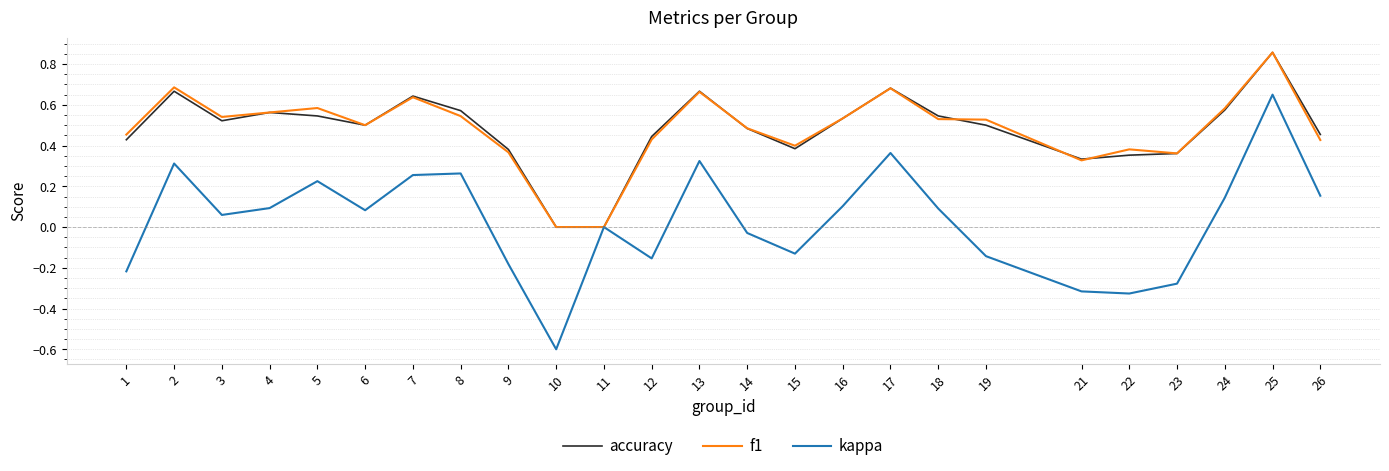

Is this an area chart (filled region under the line)?

No